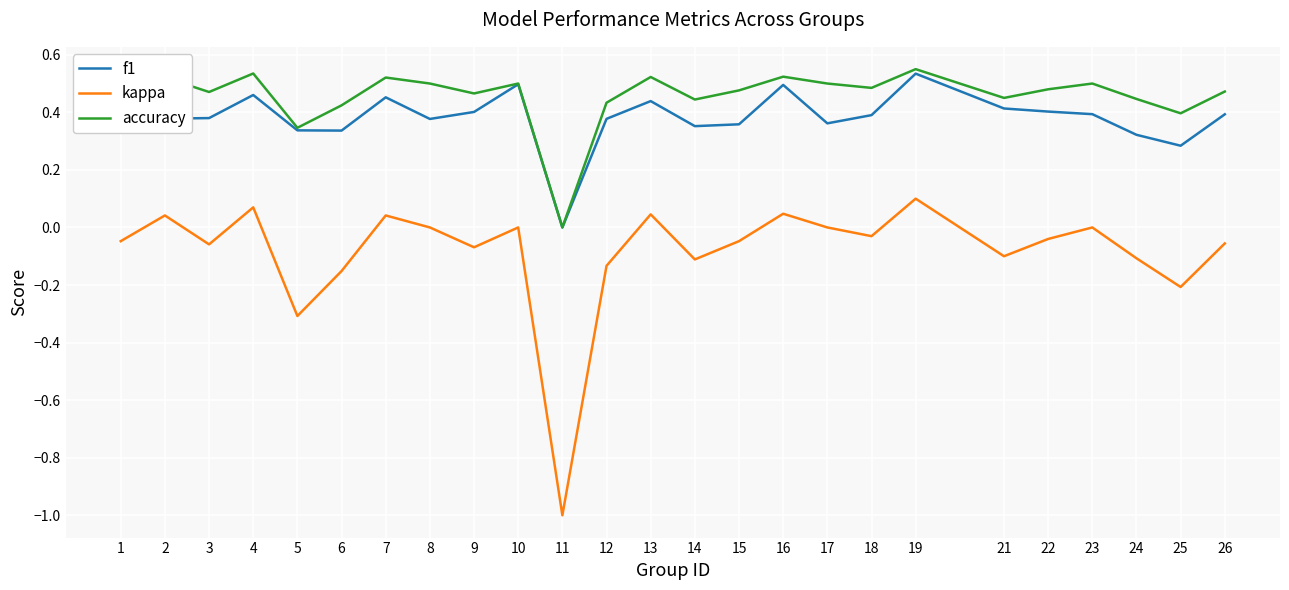

What are all the series names shown in the legend?

f1, kappa, accuracy